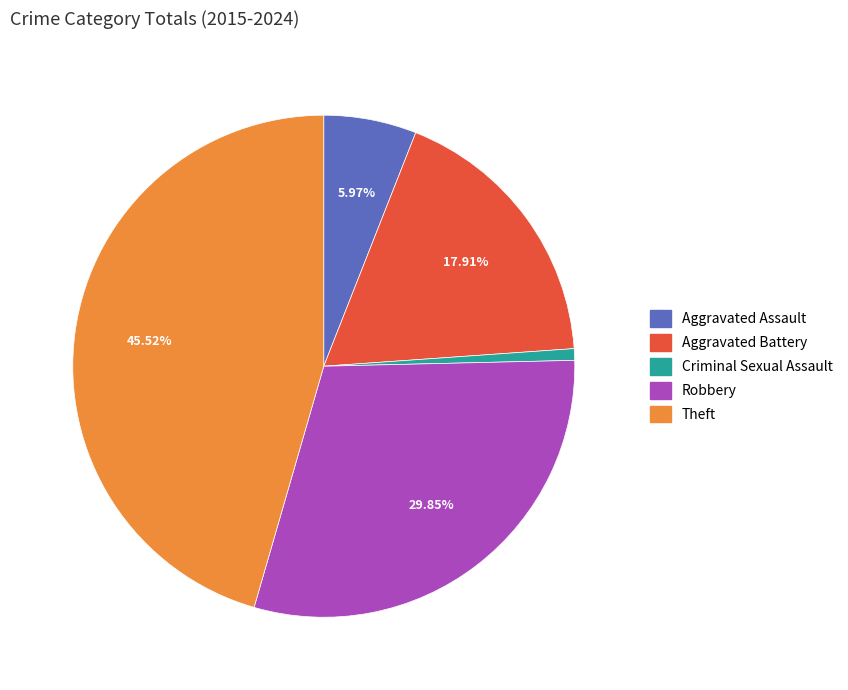

Count the number of slices in the pie.

5